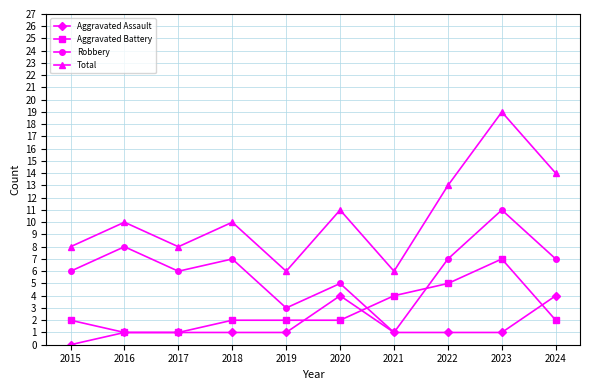

What is the lowest value of the Aggravated Battery series?

1